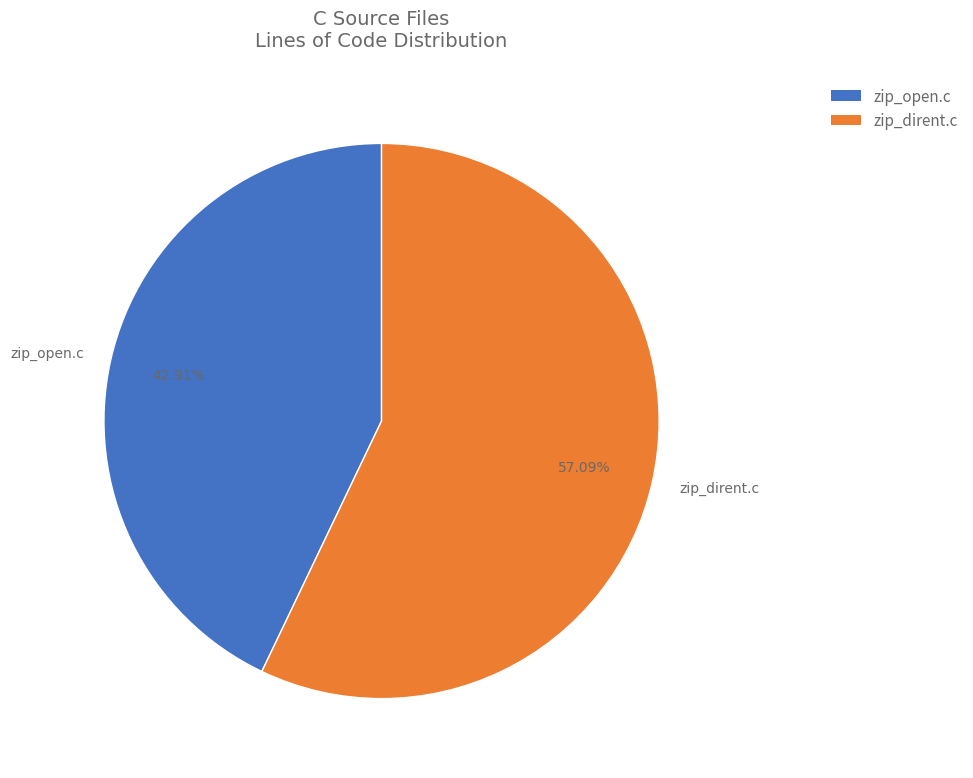

Is it true that zip_dirent.c is 57% of the pie?

True